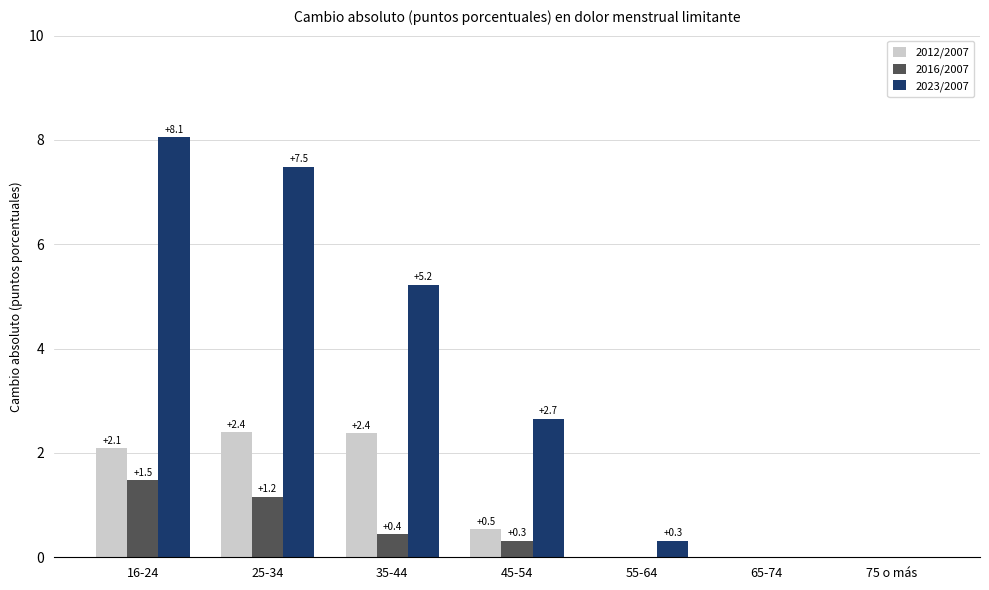

Is it true that 2023/2007 equals 5.2 at 25-34?

False